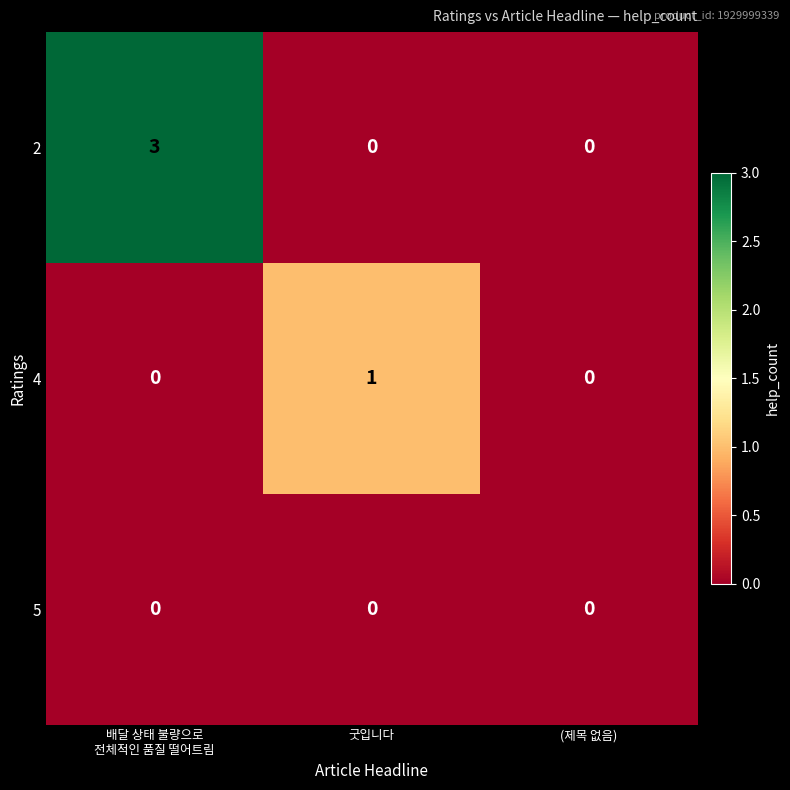

Rank the series by their maximum value, from lowest to highest.

5, 4, 2